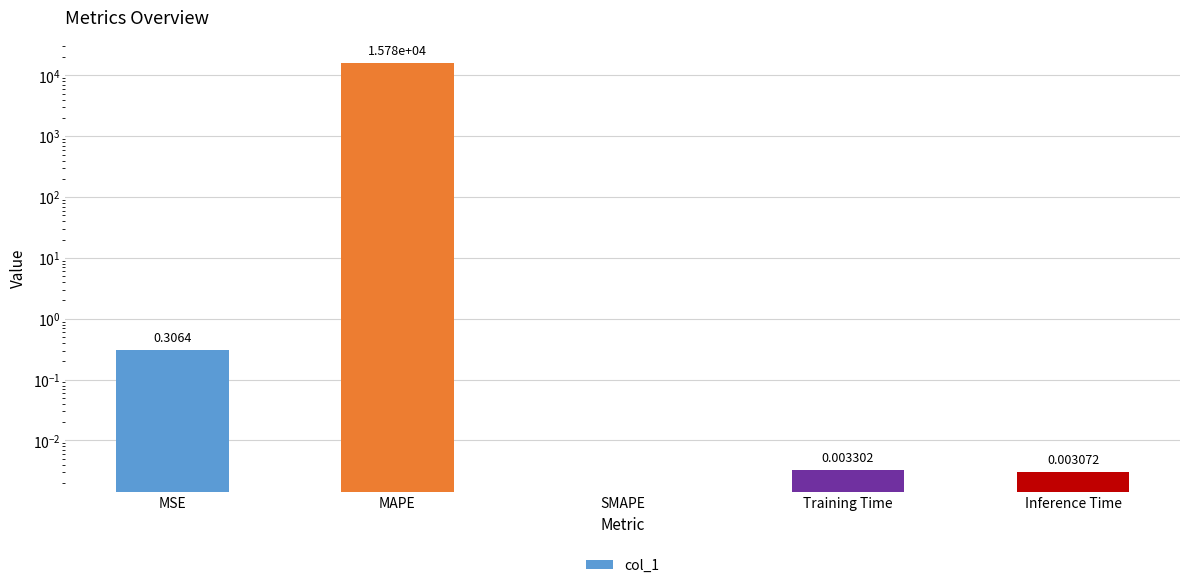

Reading left to right, list all the values displayed in this chart.

MSE=0.3	MAPE=15778.3	SMAPE=0.0	Training Time=0.0	Inference Time=0.0